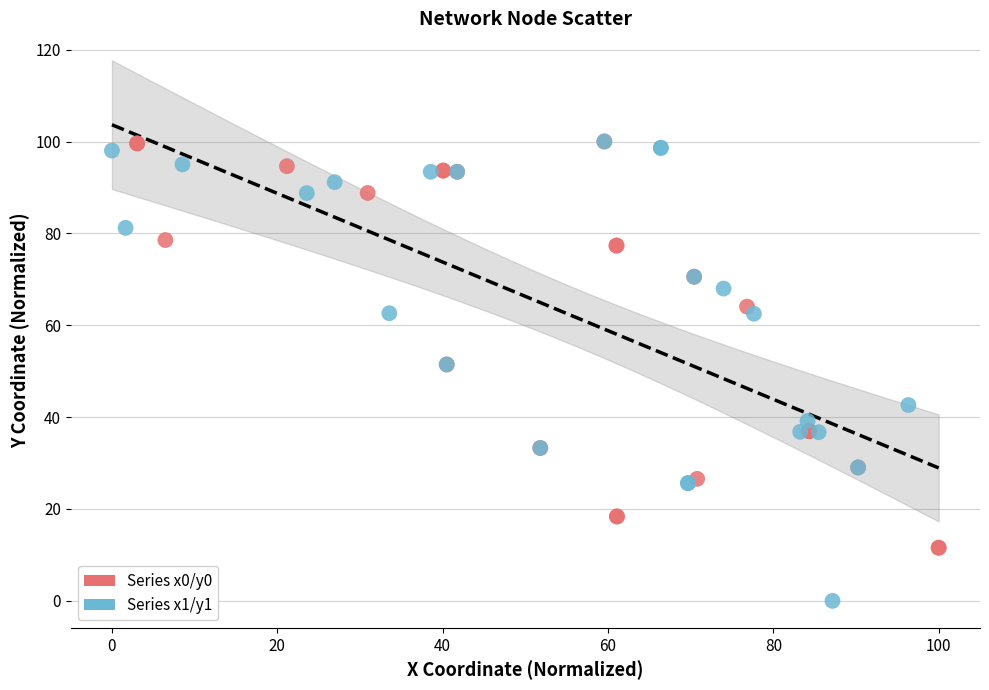

Which series contains the lowest Y value?

Series x1/y1